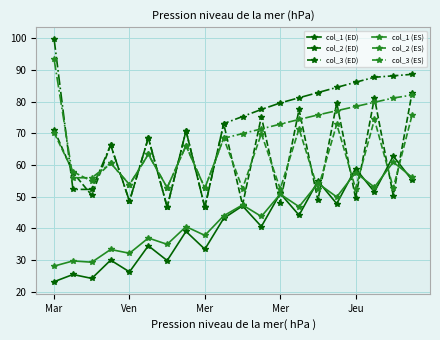

True or false: col_1 (ED) and col_3 (ED) intersect in this chart.

False